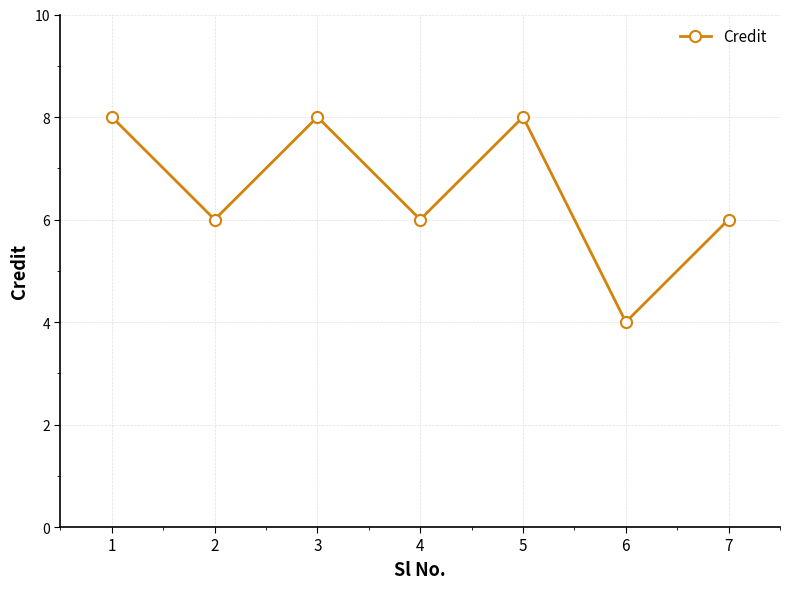

What is the average value?

7